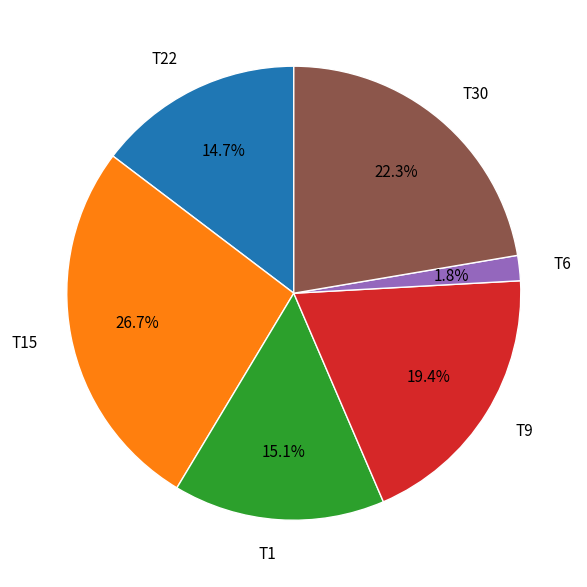

What percentage is the T15 slice, to the nearest percent?

27%